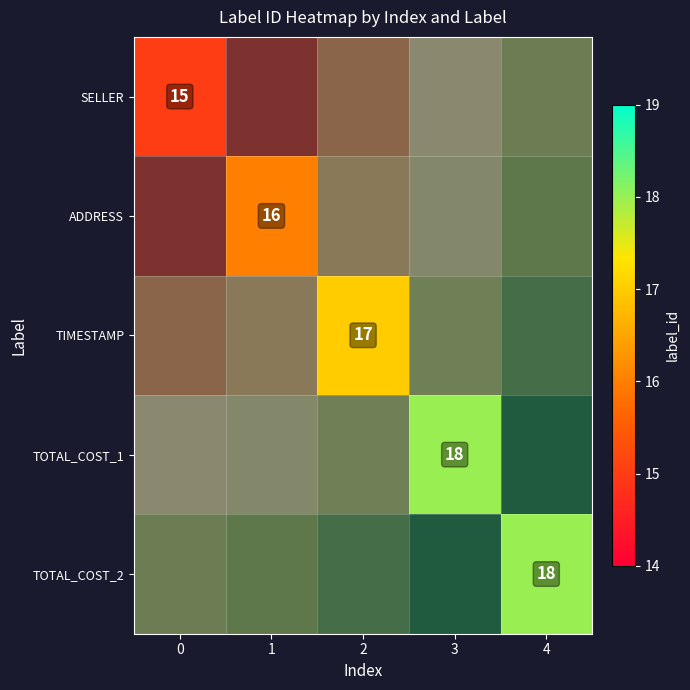

Between 2 and 3, which is larger?

3